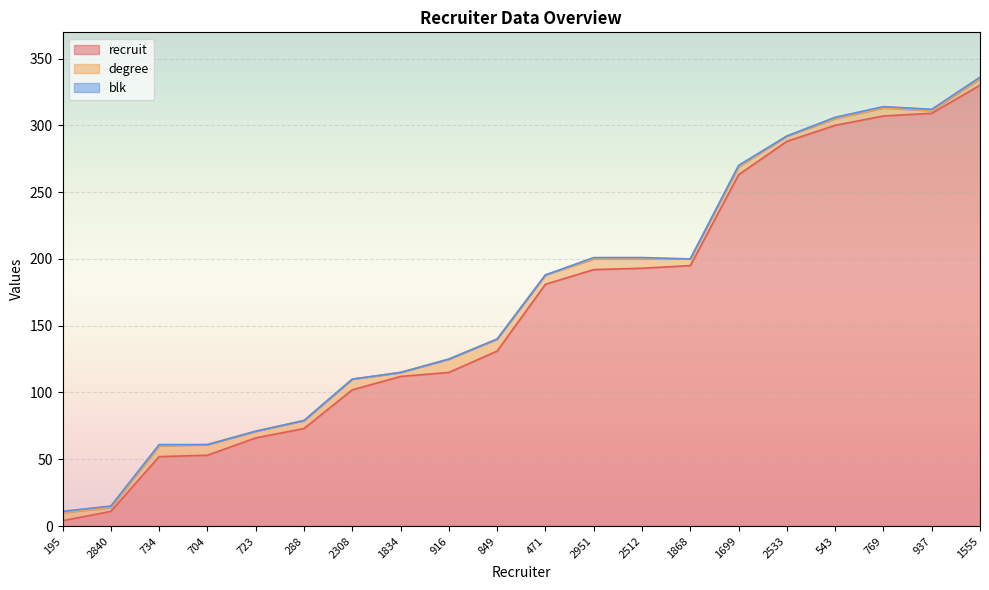

What is the total value across all series at 937?

312